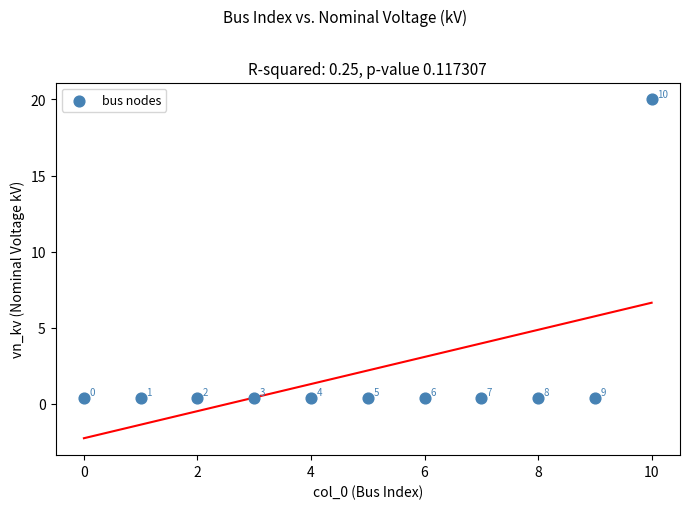

What Y value in the scatter plot is closest to 10?

0.4